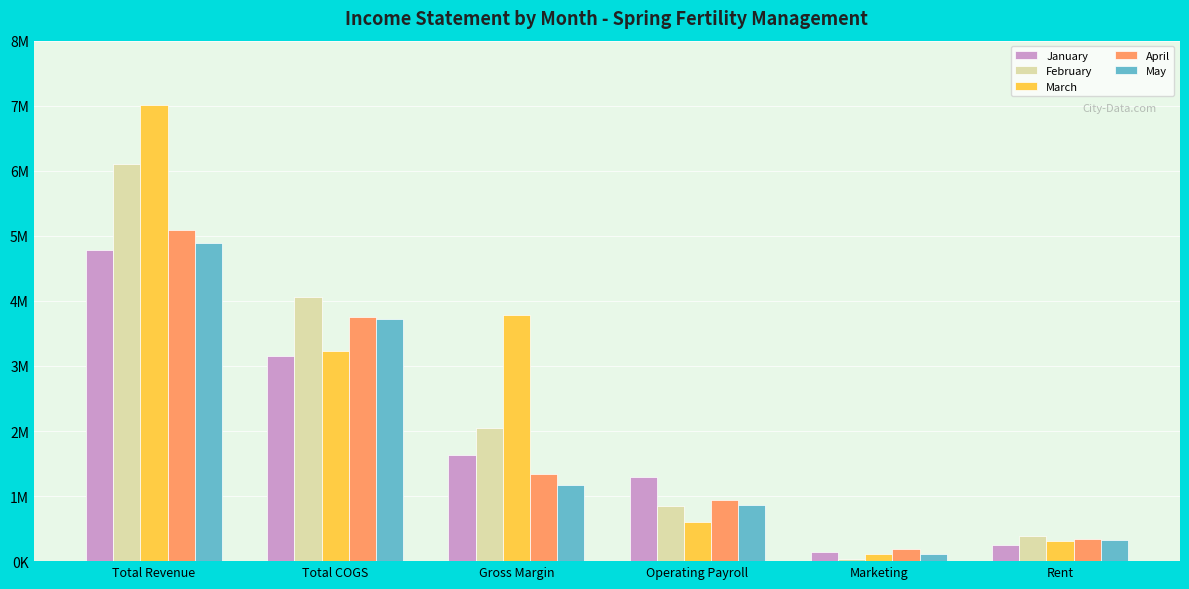

The May series shows 3723707.4 at Total COGS. True or false?

True